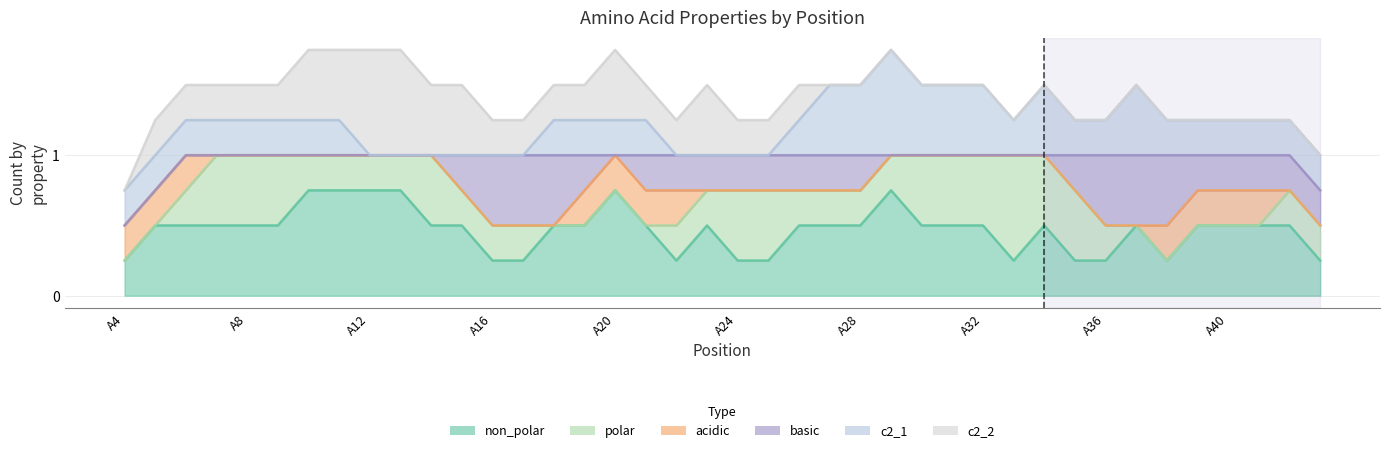

Is the value of non_polar at A16 greater than the value of c2_2 at A10?

No